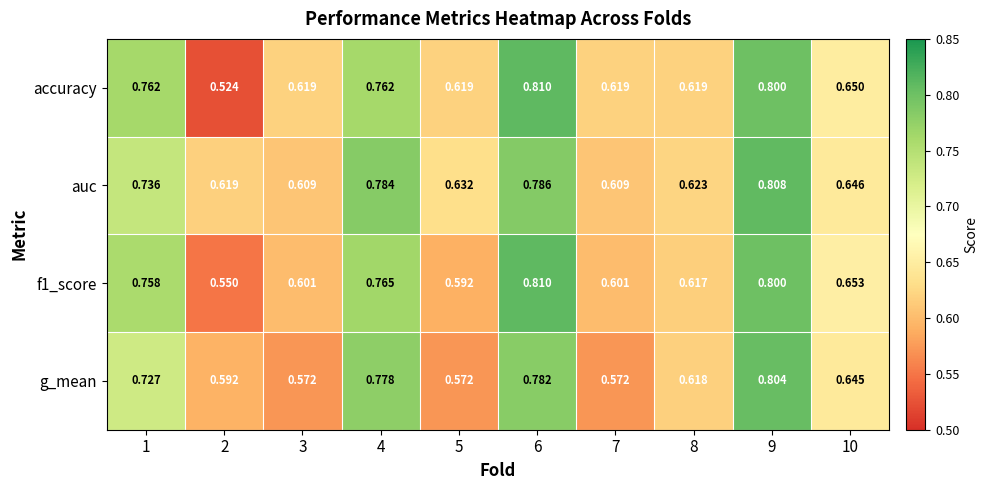

At how many categories does at least one series exceed 0?

10